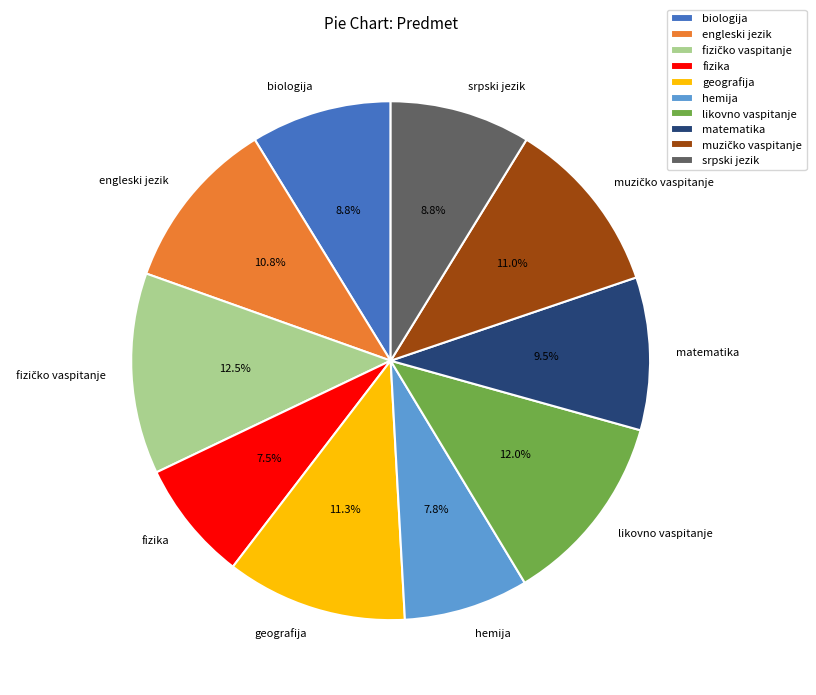

Count the number of slices in the pie.

10